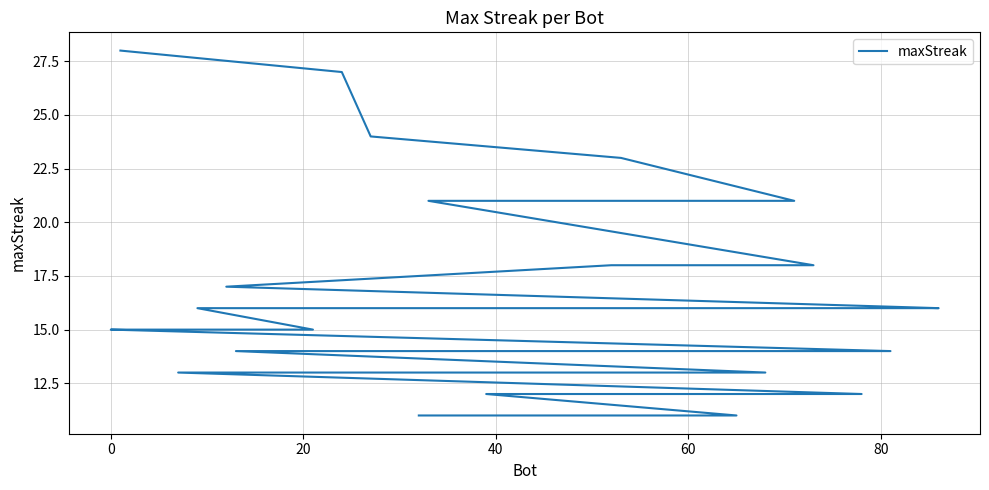

Does the chart have visible grid lines?

Yes